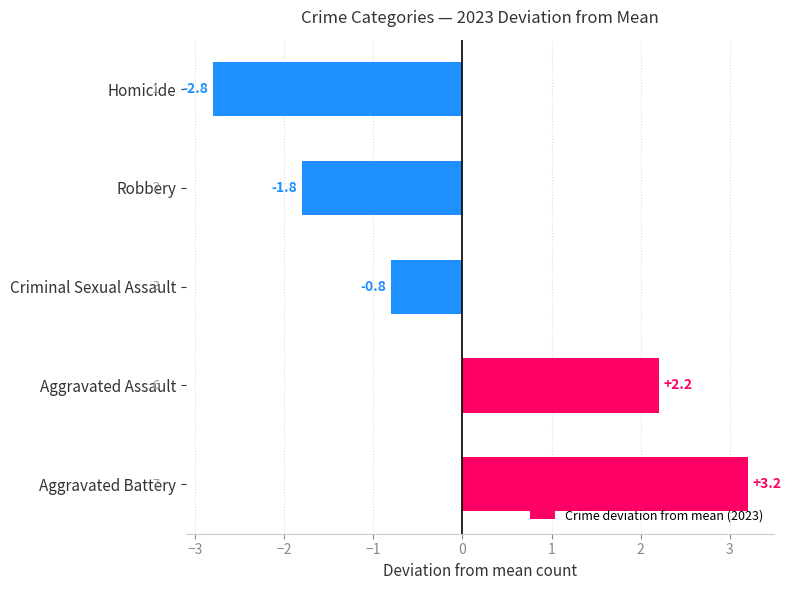

What is the difference between the second highest and minimum values?

5.0